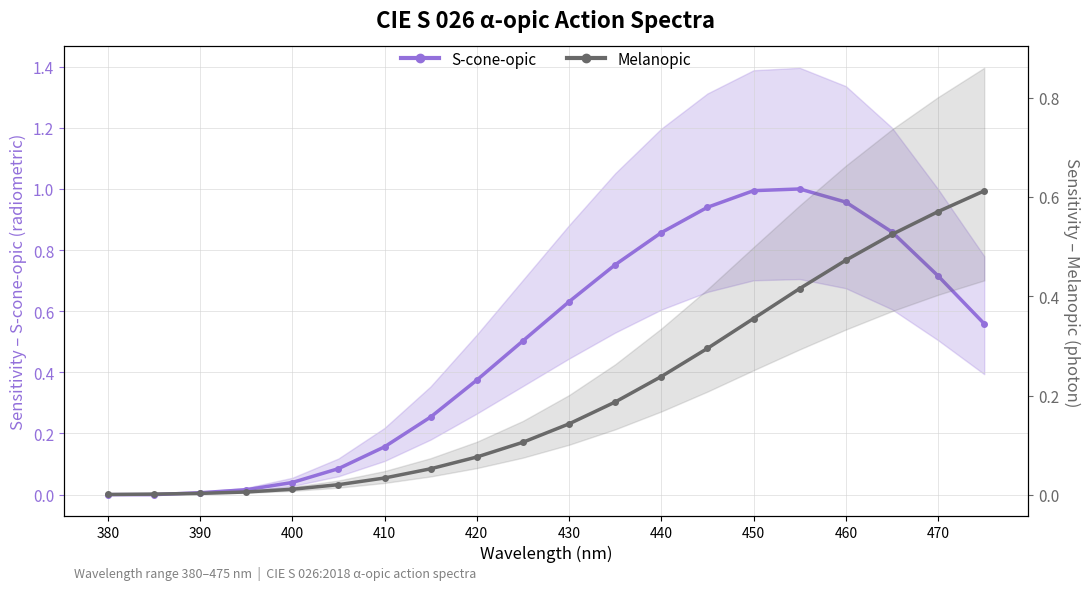

What is the difference between the maximum and second lowest values in the Melanopic series?

0.6